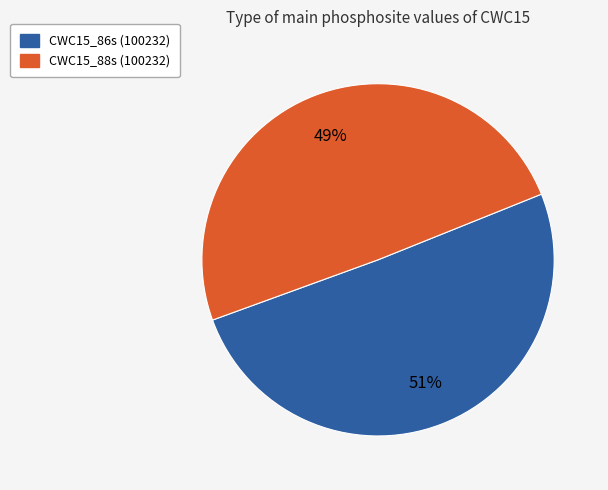

Is there any slice that represents more than half of the pie?

Yes